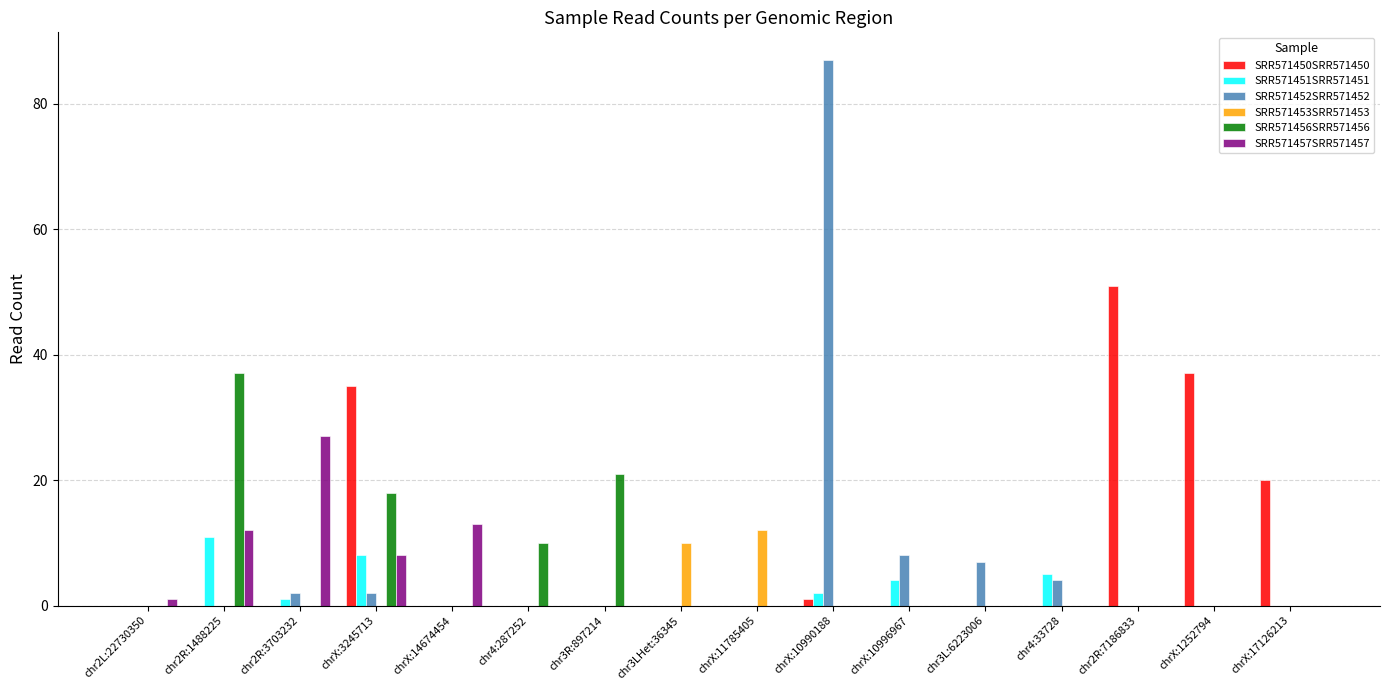

Is it true that SRR571453SRR571453 equals 7 at chr4:33728?

False